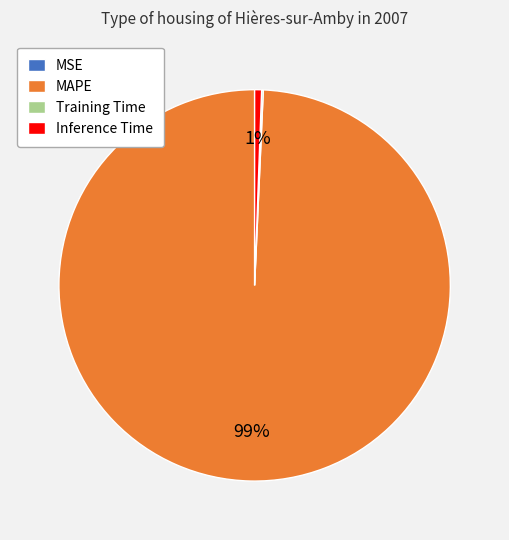

Does MAPE account for over 50% of the chart?

Yes